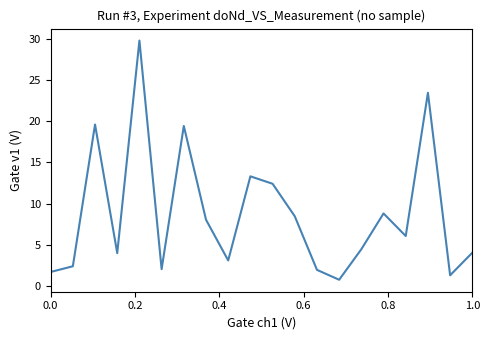

Is this an area chart (filled region under the line)?

No